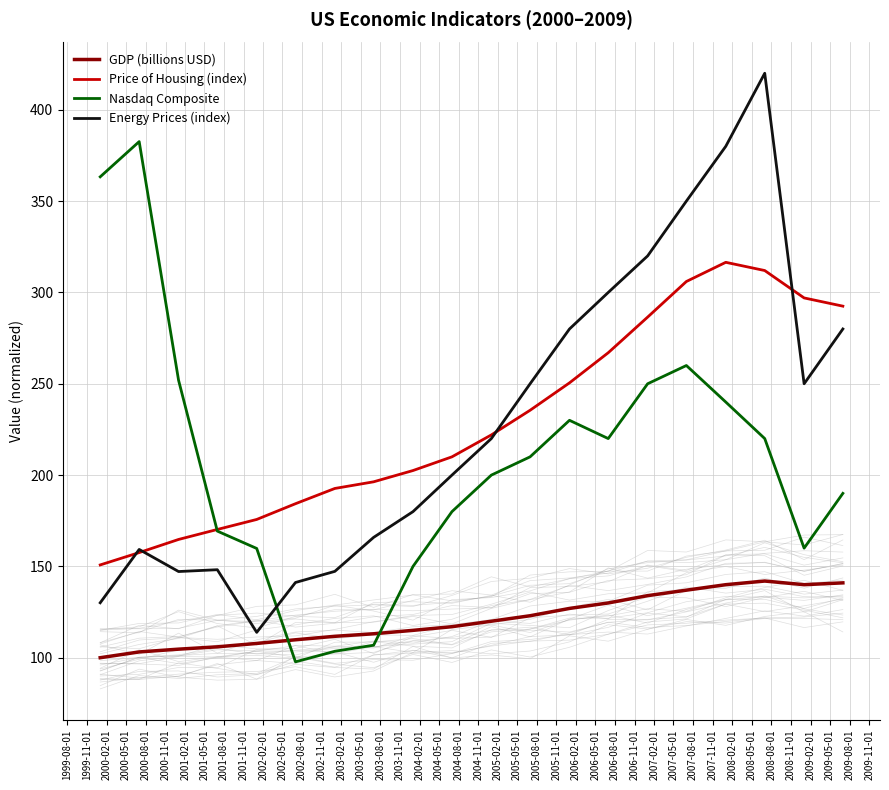

How many data points in Nasdaq Composite are above 210?

9